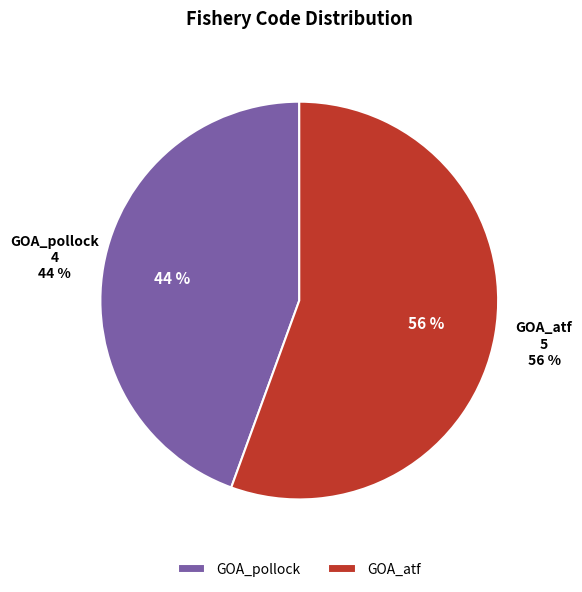

What percentage is NOT represented by GOA_atf?

44.4%